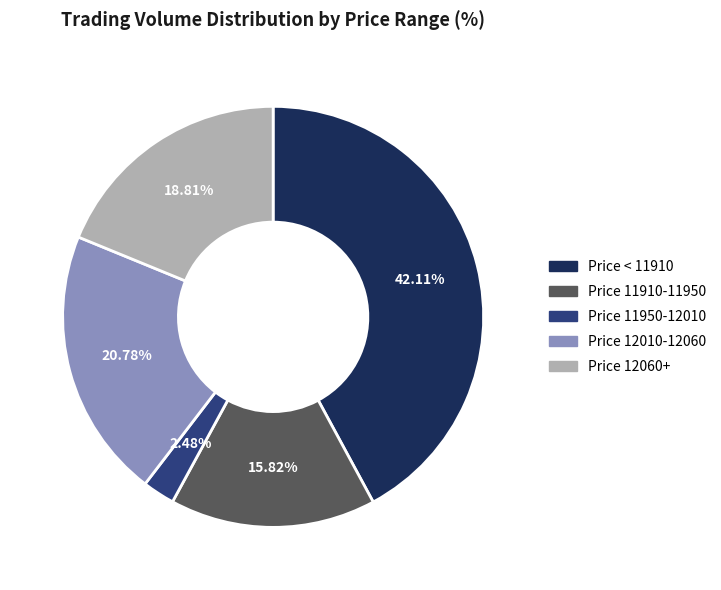

Do Price 11910-11950 and Price 12060+ together represent more than half of the pie?

No